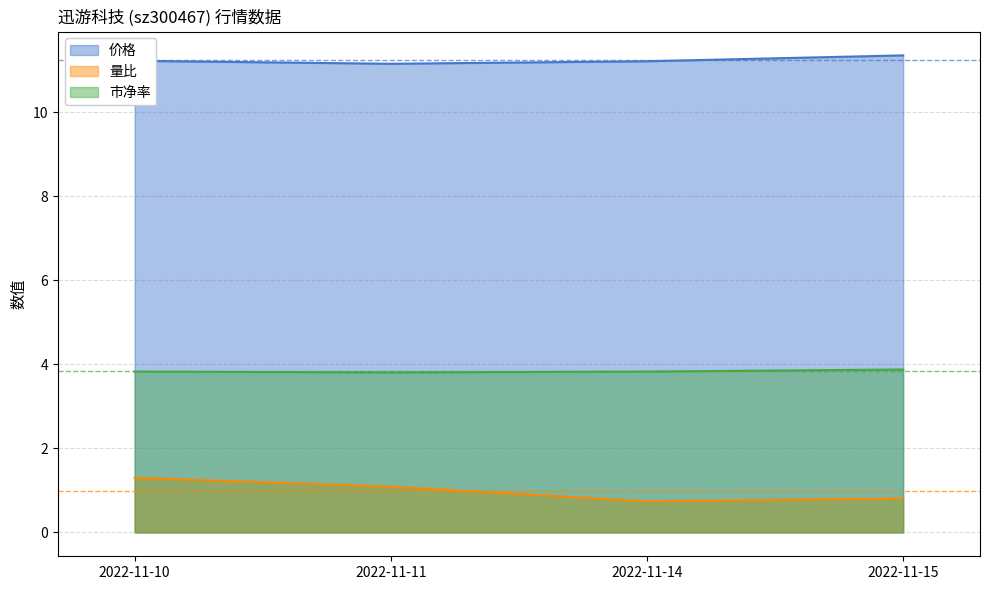

Which has a higher value, 2022-11-15 or 2022-11-10?

2022-11-15